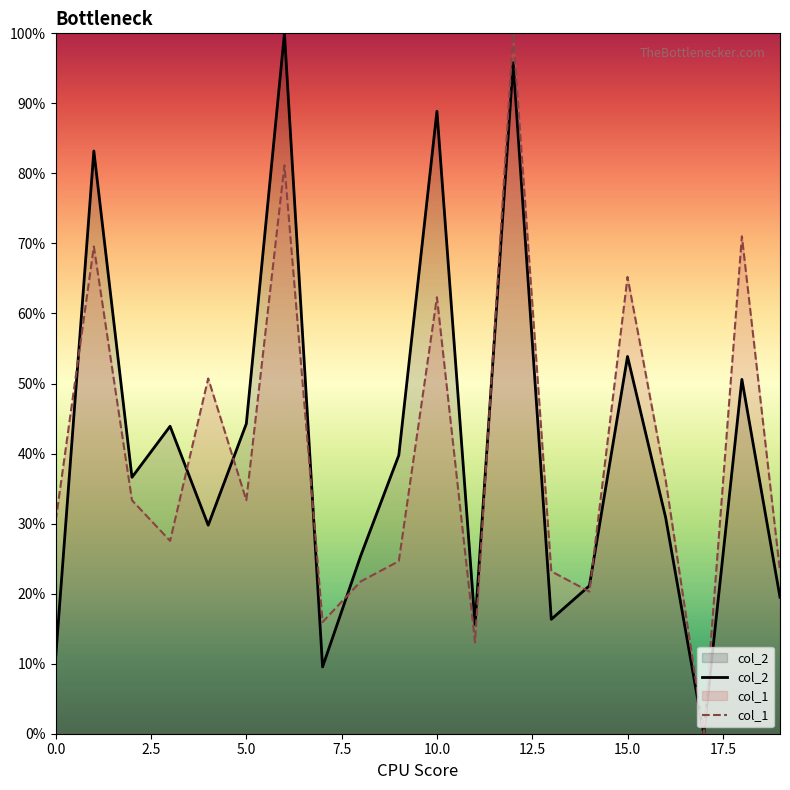

The value of col_2 at 19 is 27.4. True or false?

False